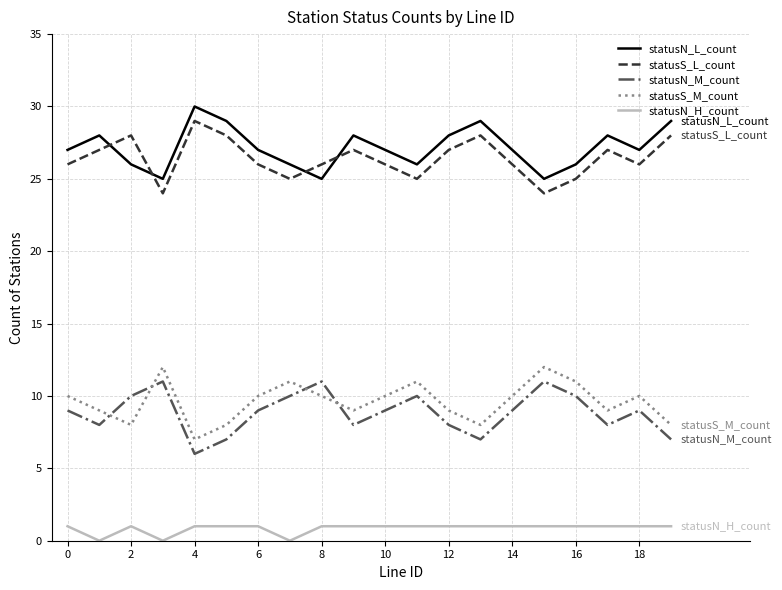

Reading left to right, transcribe all the data shown in this chart.

statusN_L_count: 27	28	26	25	30	29	27	26	25	28	27	26	28	29	27	25	26	28	27	29
statusS_L_count: 26	27	28	24	29	28	26	25	26	27	26	25	27	28	26	24	25	27	26	28
statusN_M_count: 9	8	10	11	6	7	9	10	11	8	9	10	8	7	9	11	10	8	9	7
statusS_M_count: 10	9	8	12	7	8	10	11	10	9	10	11	9	8	10	12	11	9	10	8
statusN_H_count: 1	0	1	0	1	1	1	0	1	1	1	1	1	1	1	1	1	1	1	1